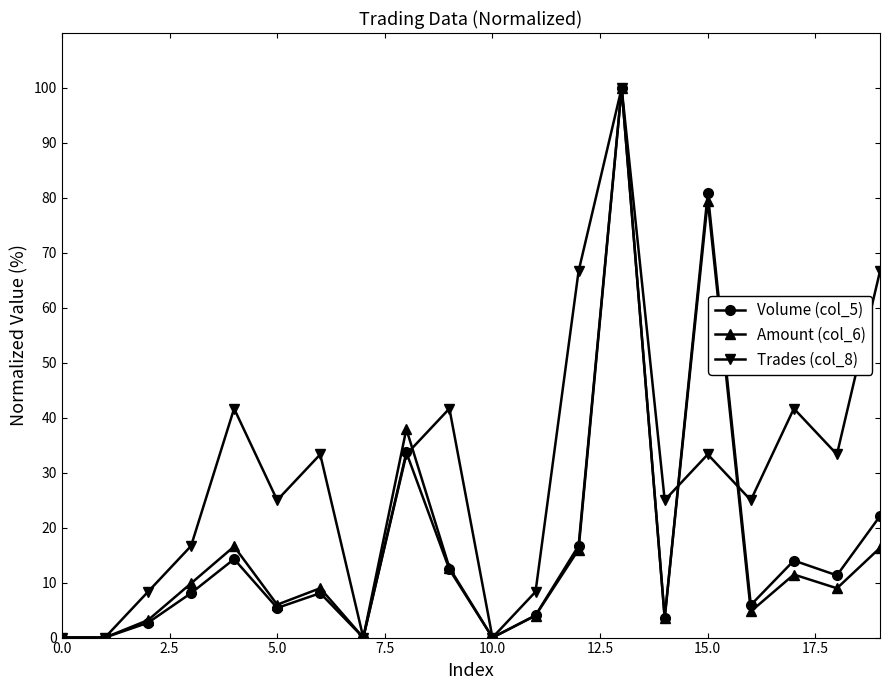

After their last crossing, which series has the higher values: Amount (col_6) or Trades (col_8)?

Trades (col_8)